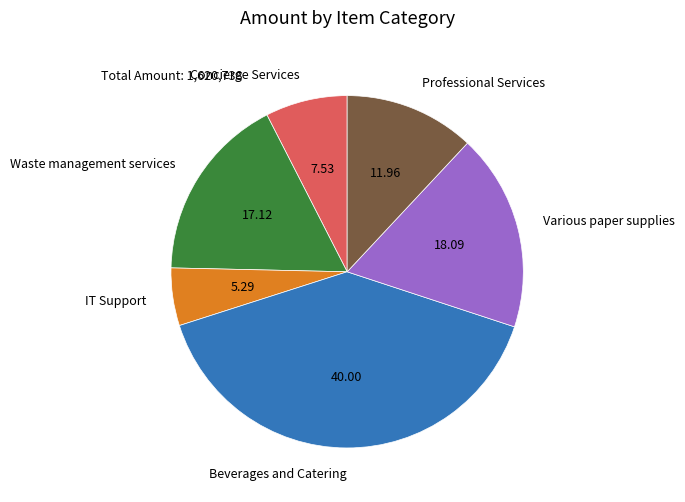

What is the largest slice in the pie chart?

Beverages and Catering